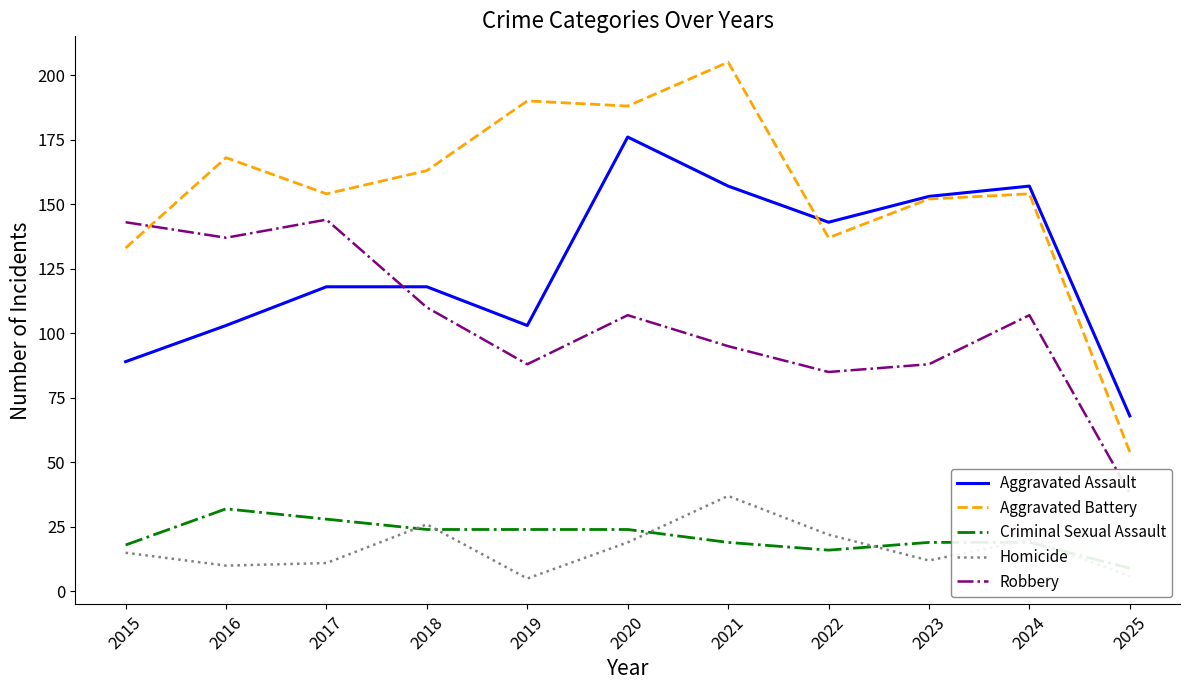

Rank the series at 2015 from highest to lowest value.

Robbery, Aggravated Battery, Aggravated Assault, Criminal Sexual Assault, Homicide